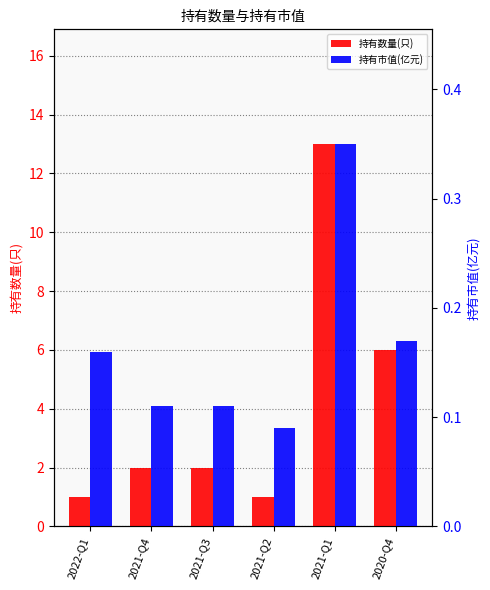

Reading left to right, list all the values displayed in this chart.

持有数量(只): 2022-Q1=1.0	2021-Q4=2.0	2021-Q3=2.0	2021-Q2=1.0	2021-Q1=13.0	2020-Q4=6.0
持有市值(亿元): 2022-Q1=0.2	2021-Q4=0.1	2021-Q3=0.1	2021-Q2=0.1	2021-Q1=0.3	2020-Q4=0.2